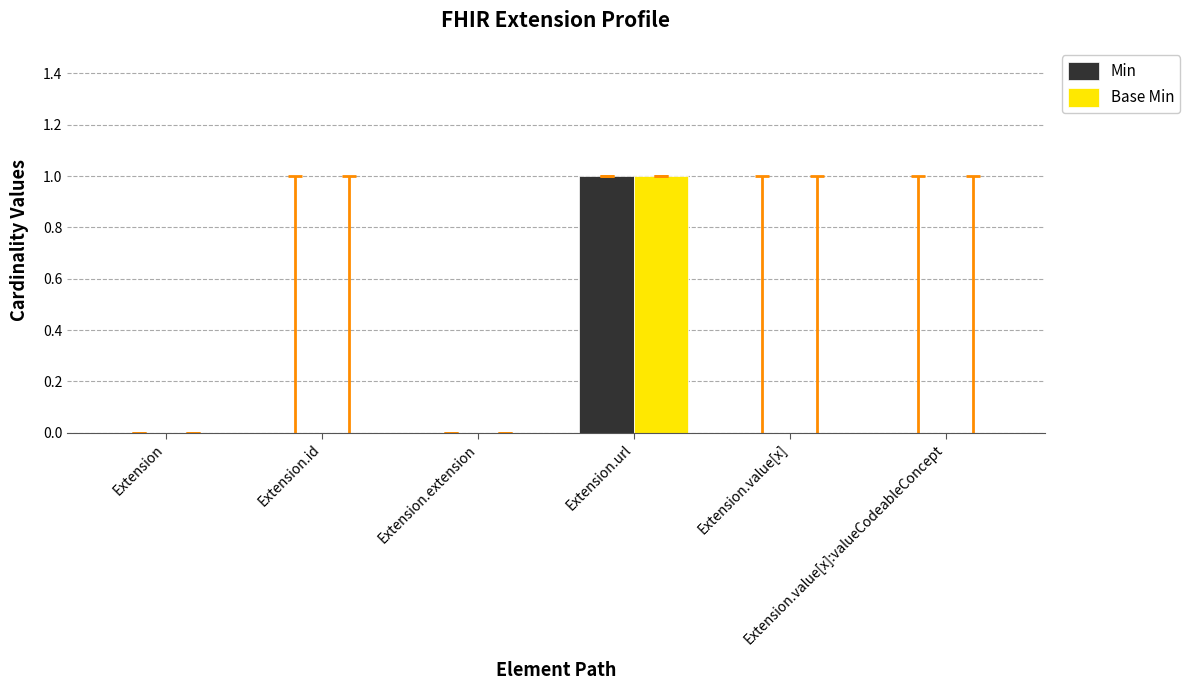

Are the bars horizontal?

No